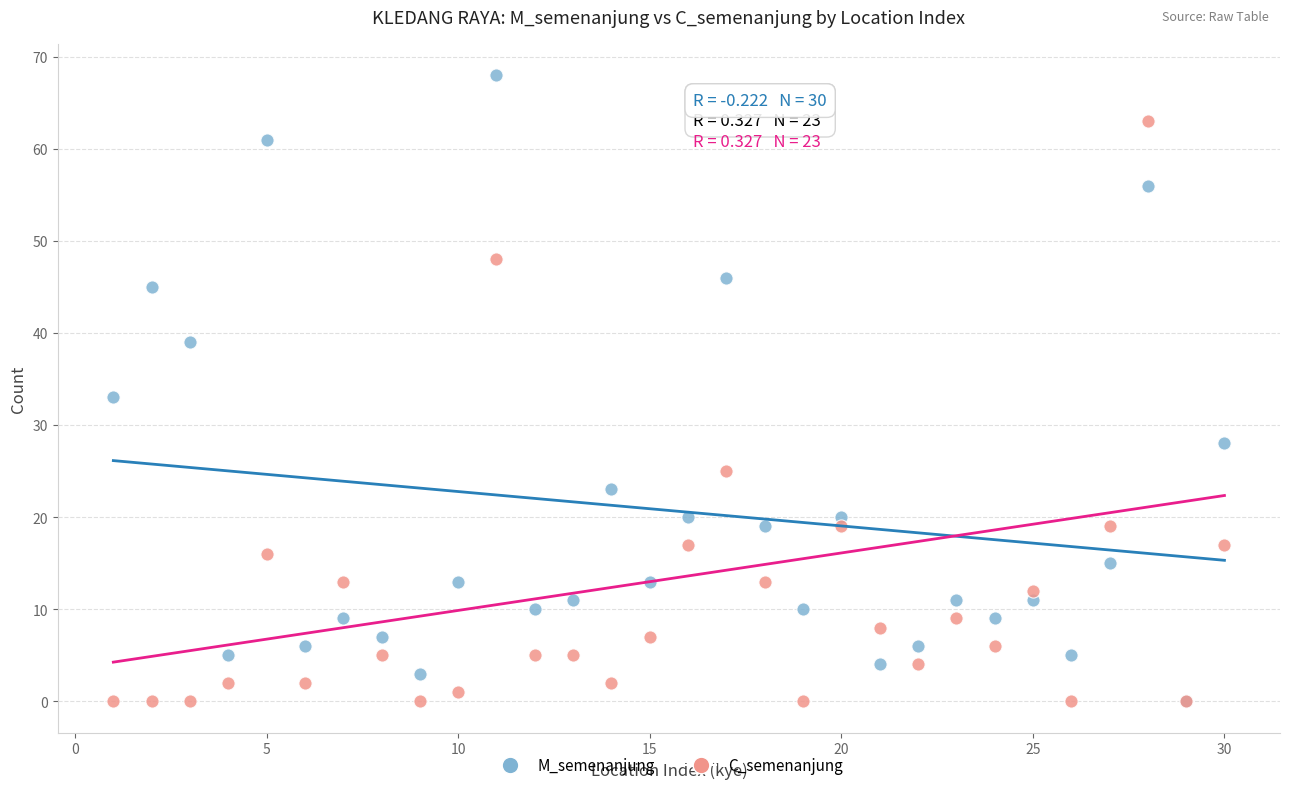

Across all series, what Y value is closest to 34?

33